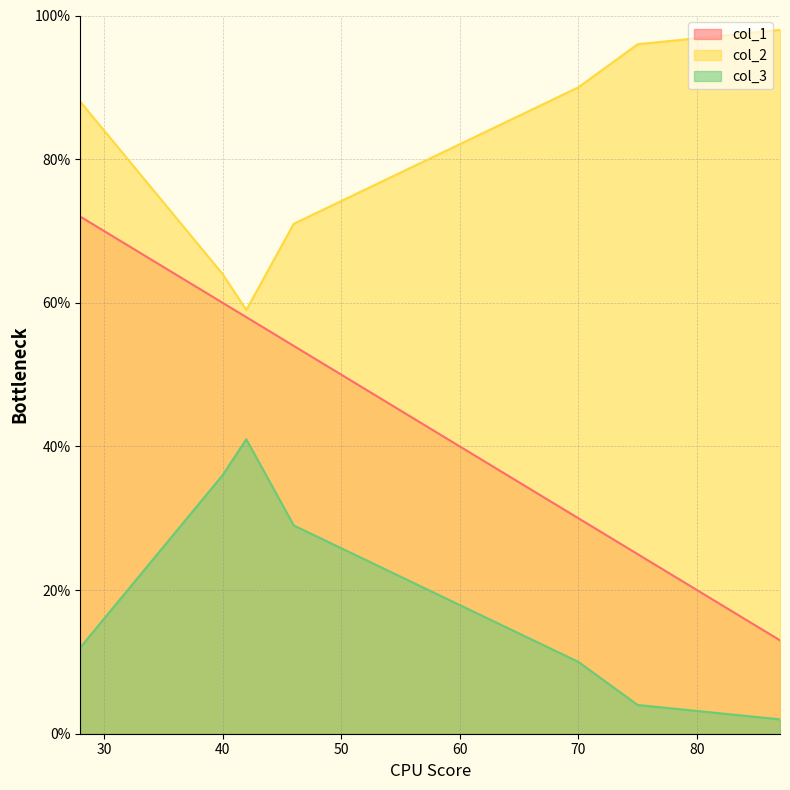

At which label is col_1 closest to 42?

46